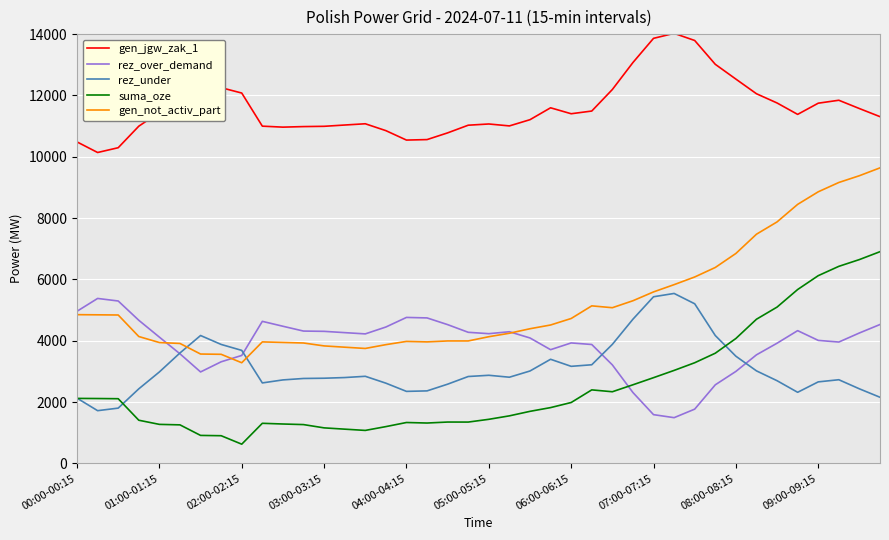

What is the greatest value displayed?

14025